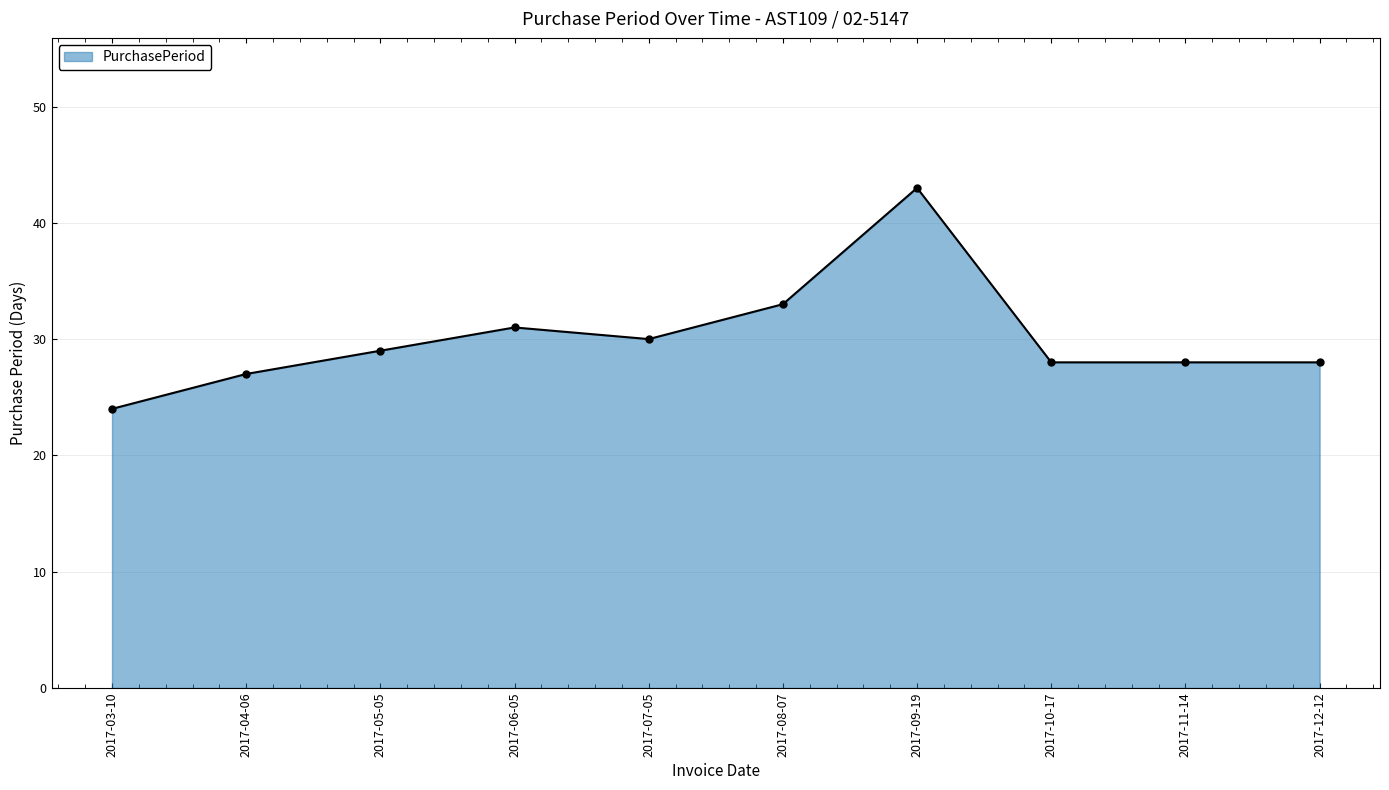

Reading left to right, extract all data points from this chart.

24	27	29	31	30	33	43	28	28	28